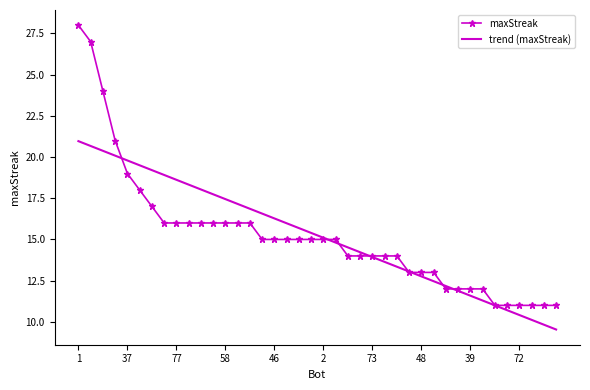

What is the maximum value for trend (maxStreak)?

21.0